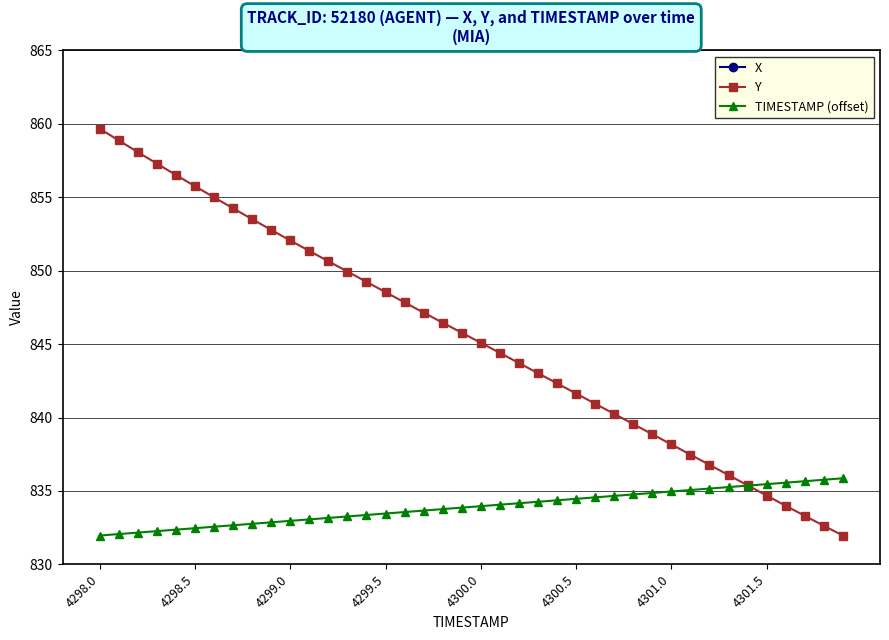

List the series in order of their peak value, highest first.

Y, TIMESTAMP (offset), X